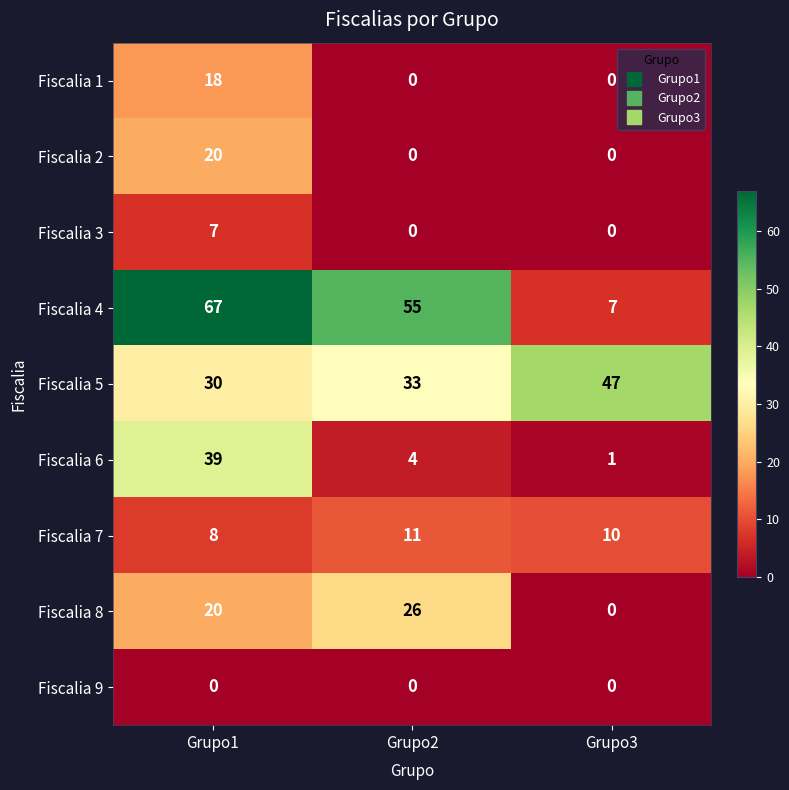

Is it true that Fiscalia 1 equals 26 at Grupo1?

False